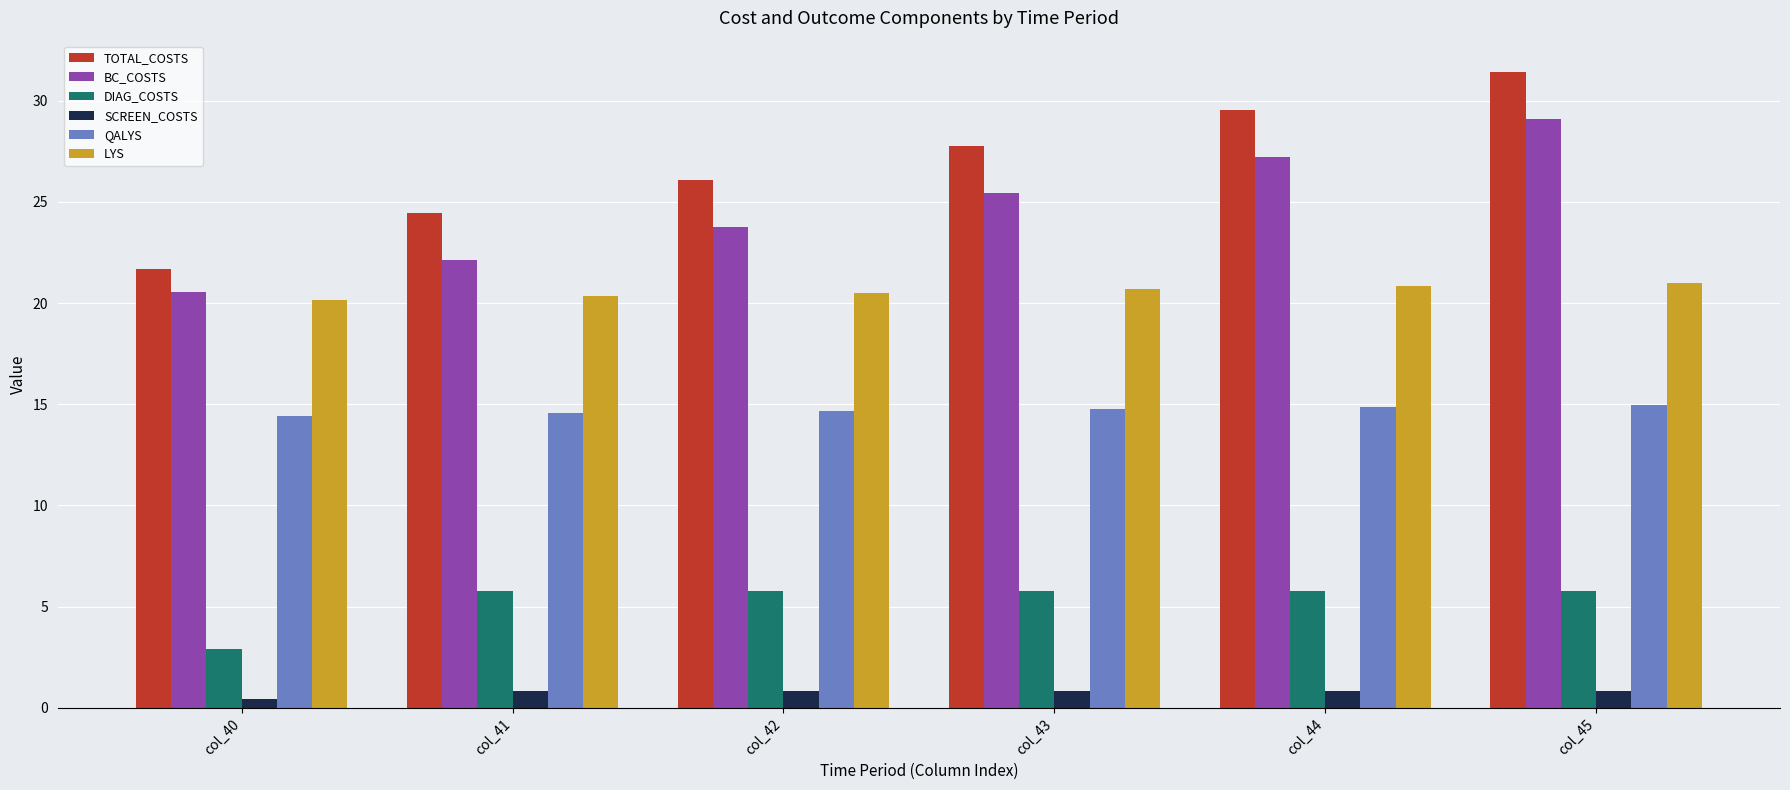

How many values in the TOTAL_COSTS series exceed 27?

3